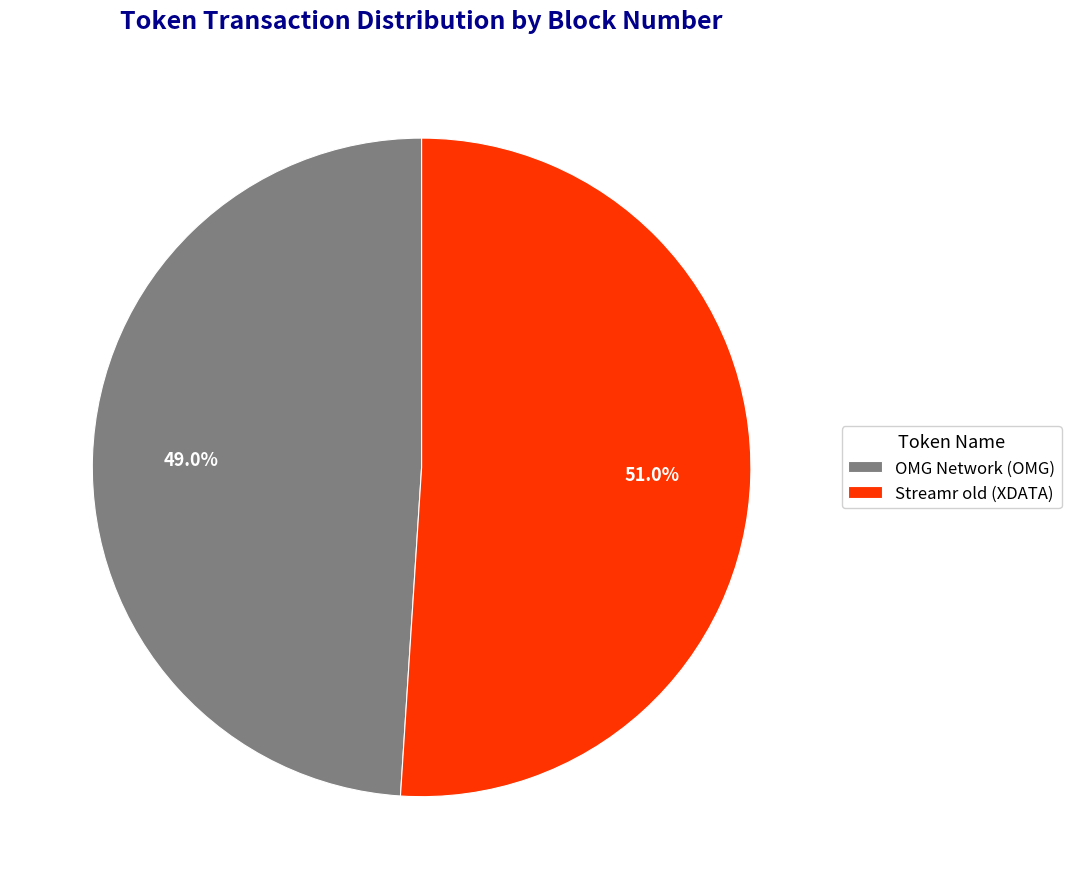

To the nearest percent, what portion does OMG Network (OMG) represent?

49%